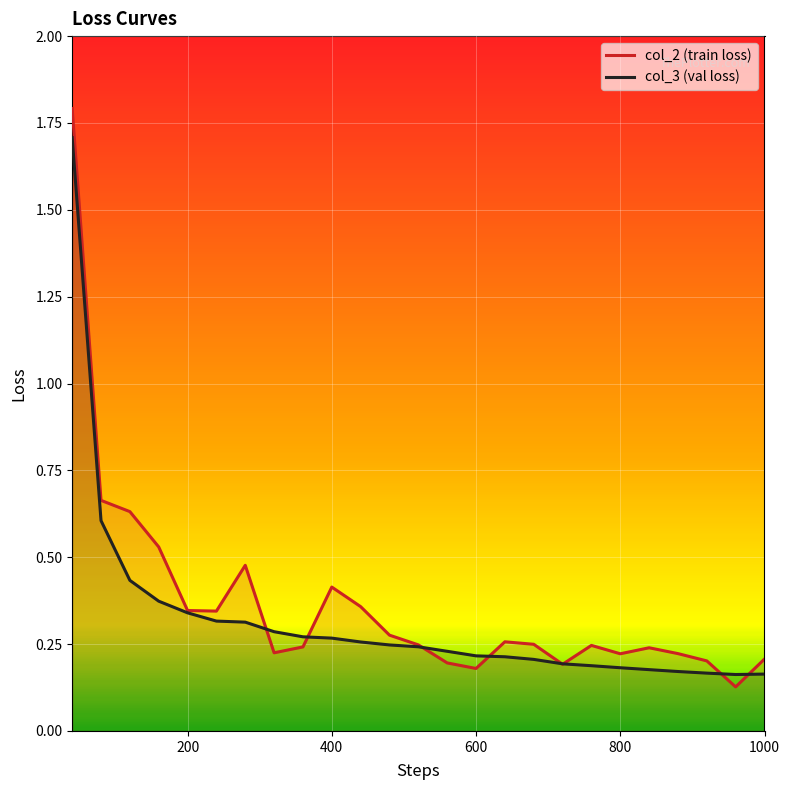

What is the minimum value shown in the chart?

0.1